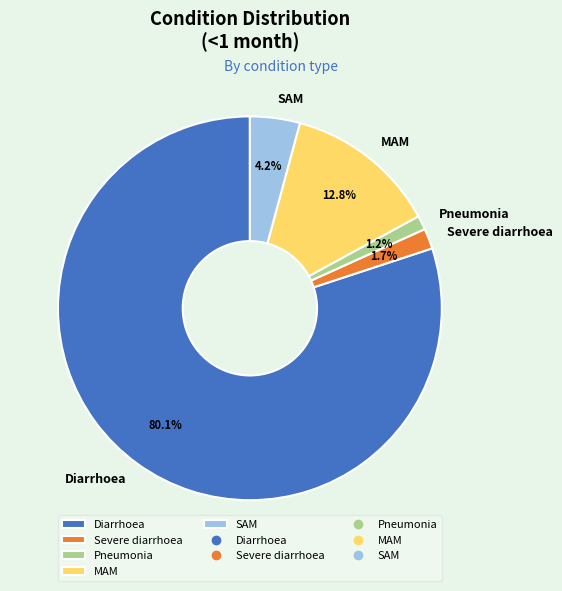

Which category accounts for the majority?

Diarrhoea